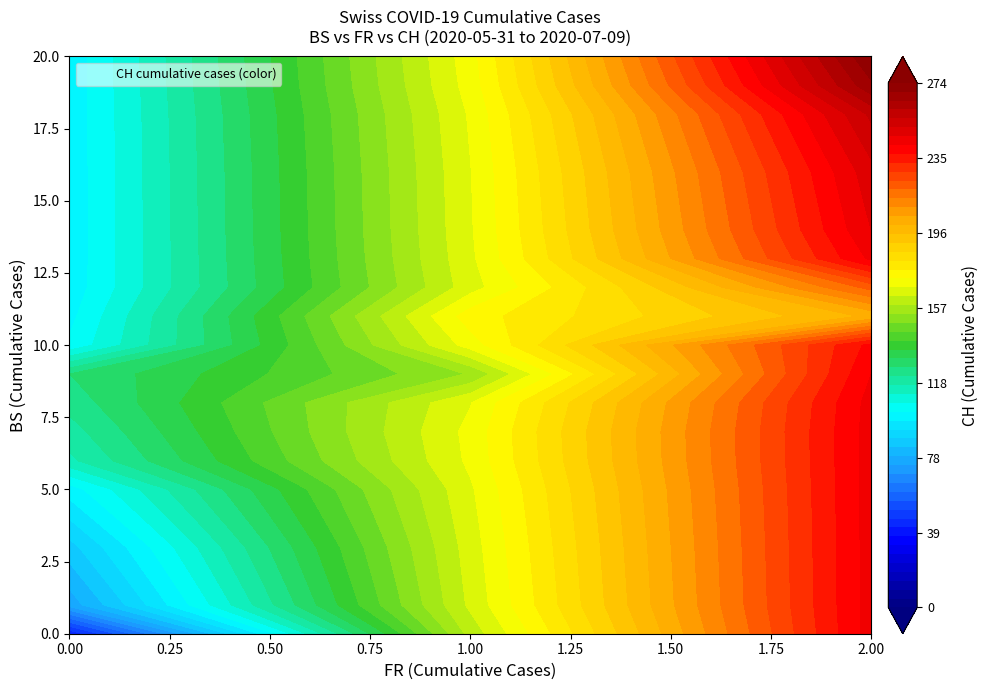

Rank the categories by BS_values value from highest to lowest.

39, 38, 37, 36, 35, 34, 24, 25, 26, 27, 28, 29, 30, 31, 32, 33, 20, 21, 22, 23, 18, 19, 14, 15, 16, 17, 13, 12, 11, 8, 9, 10, 7, 4, 5, 6, 0, 1, 2, 3